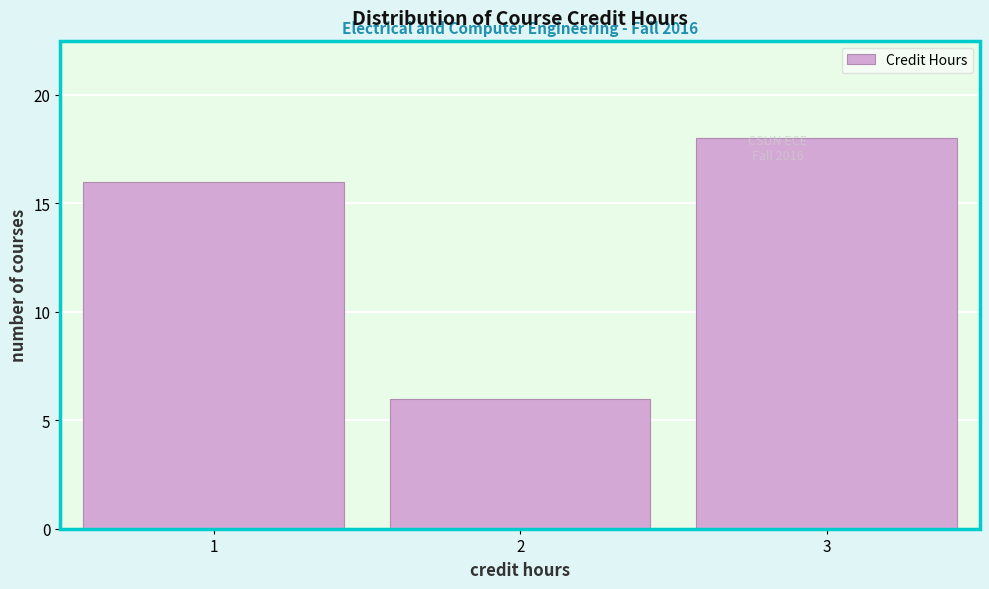

Which range on the x-axis has the tallest bar?

2.5 to 3.5